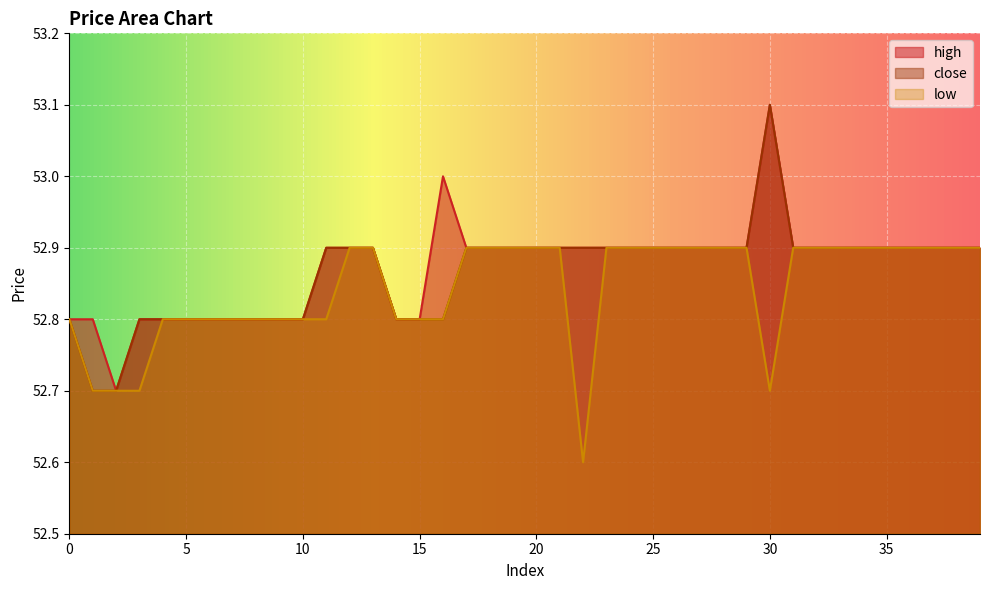

How many lines are shown in the chart?

3